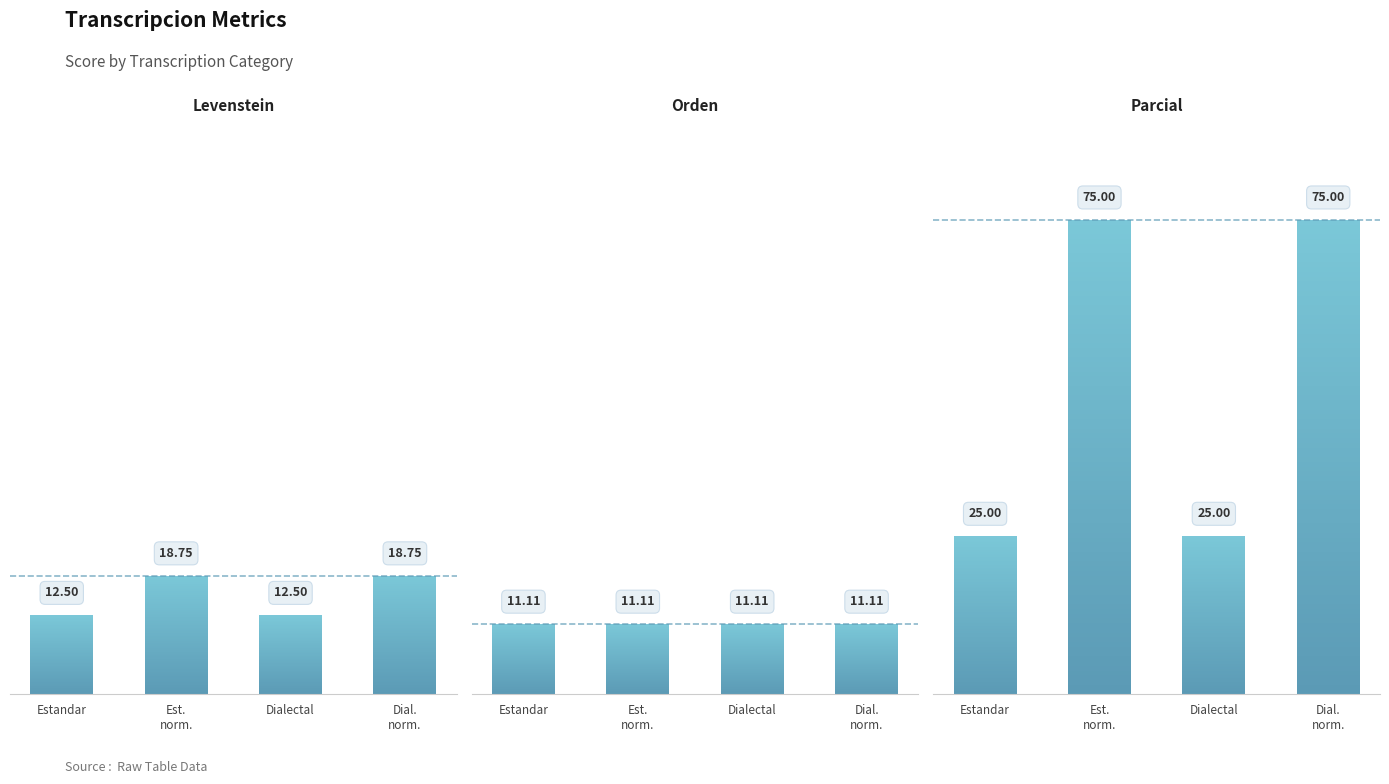

Which series has the largest range (max minus min)?

Parcial